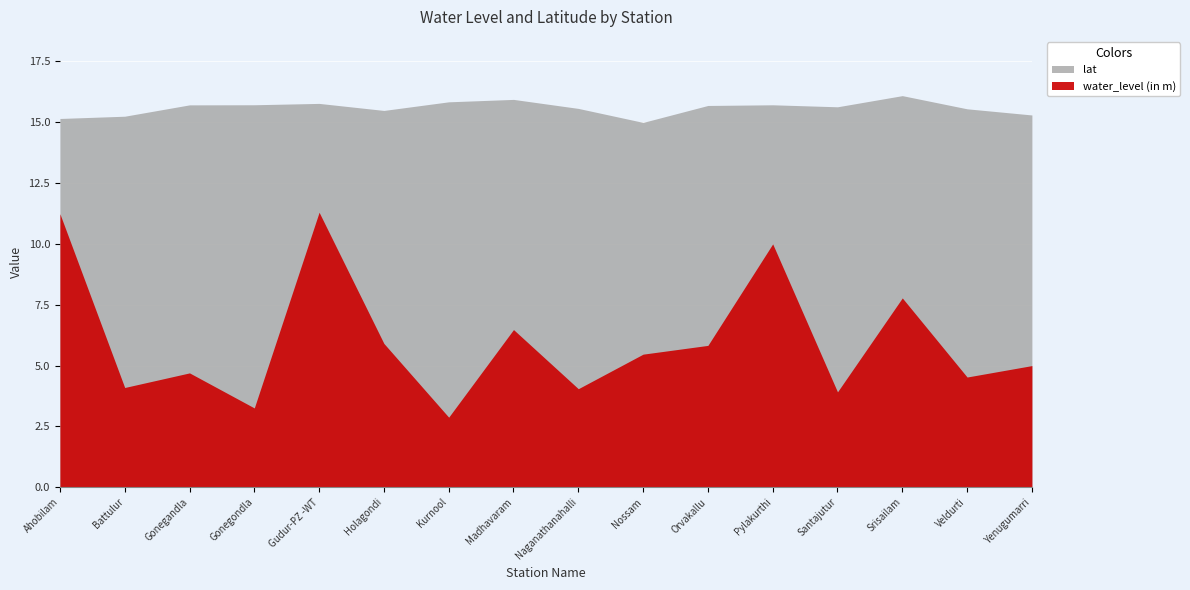

True or false: water_level (in m) has more than 2 interior local peaks.

True